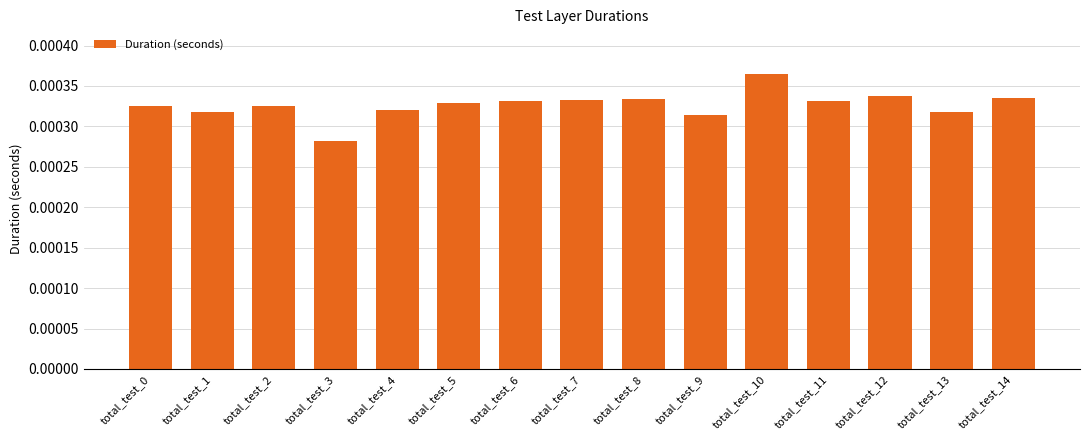

Count the values in the range 0 to 1.

15